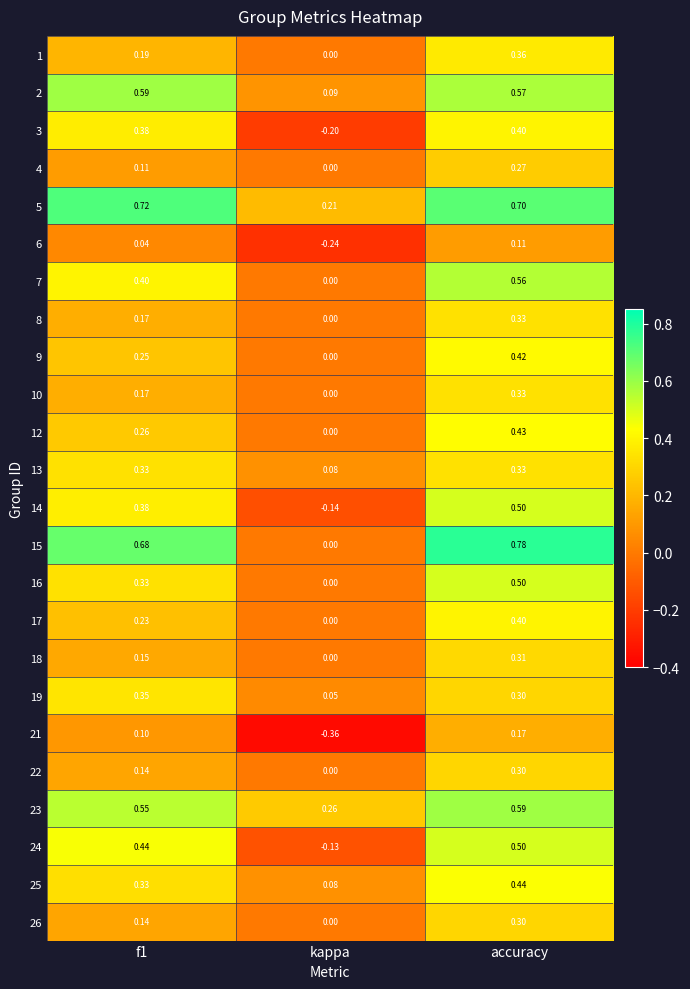

At which category is the sum across all series the highest?

accuracy